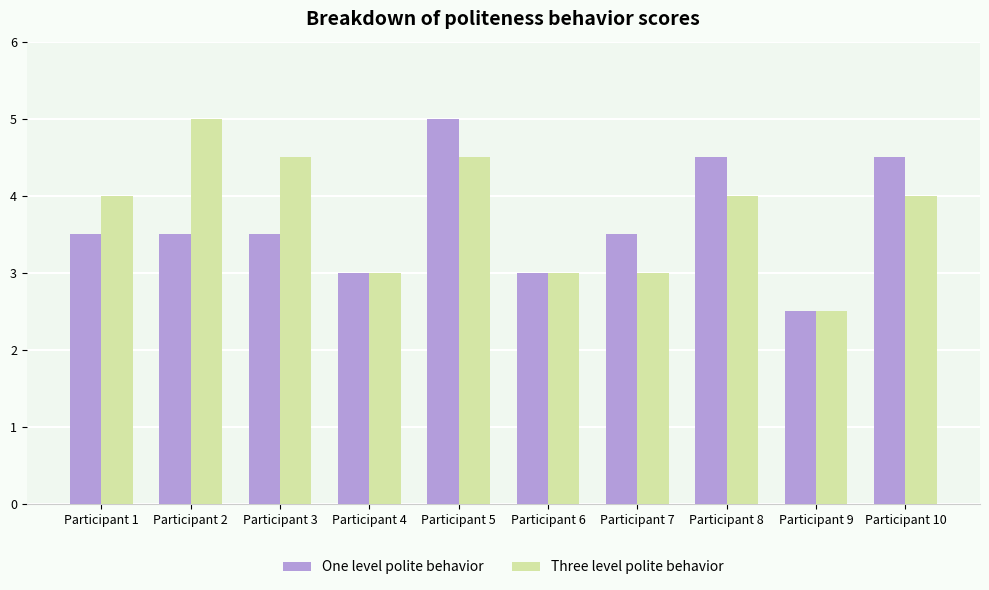

Count the number of categories in the chart.

10